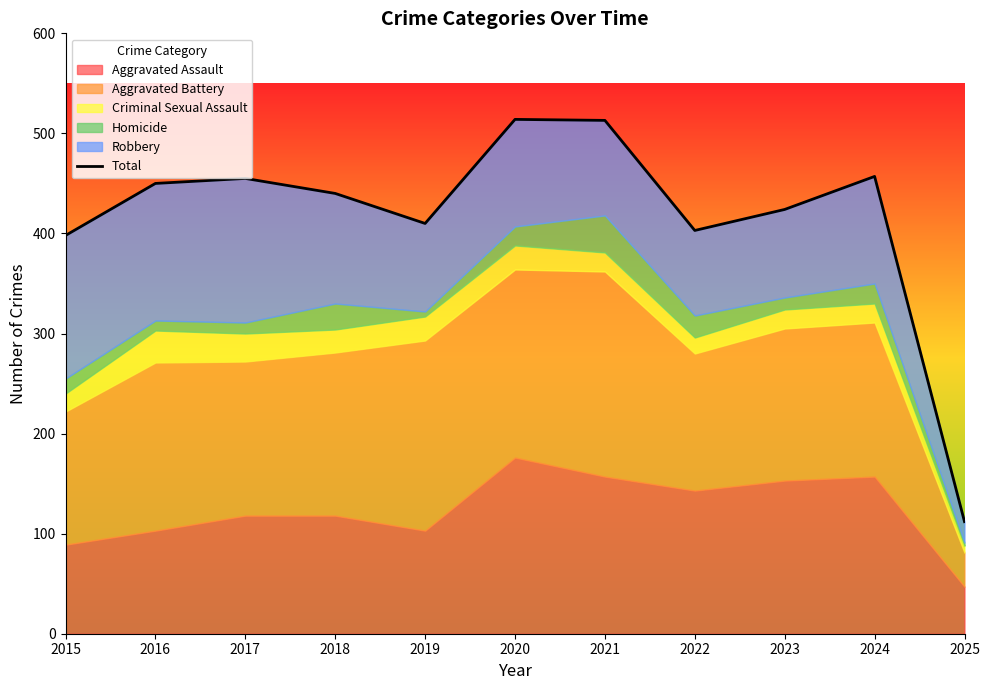

At which category does the chart reach its peak across all series?

2020